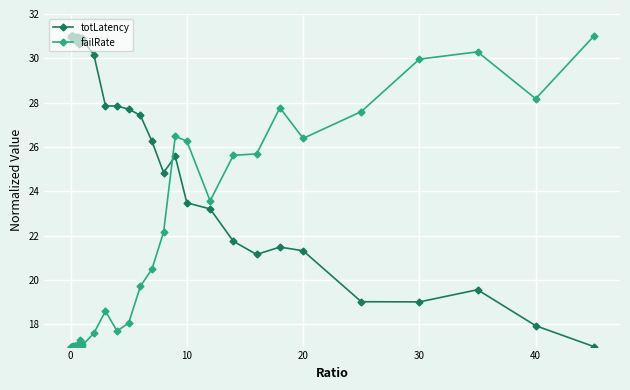

True or false: failRate has more than 0 points higher than both neighbors.

True